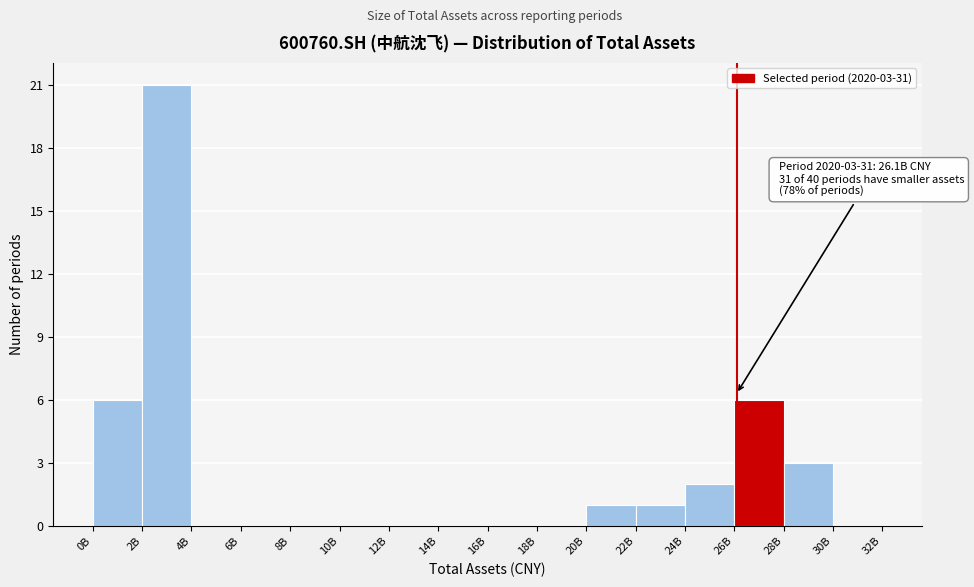

True or false: the data shows 0 at 6B.

True